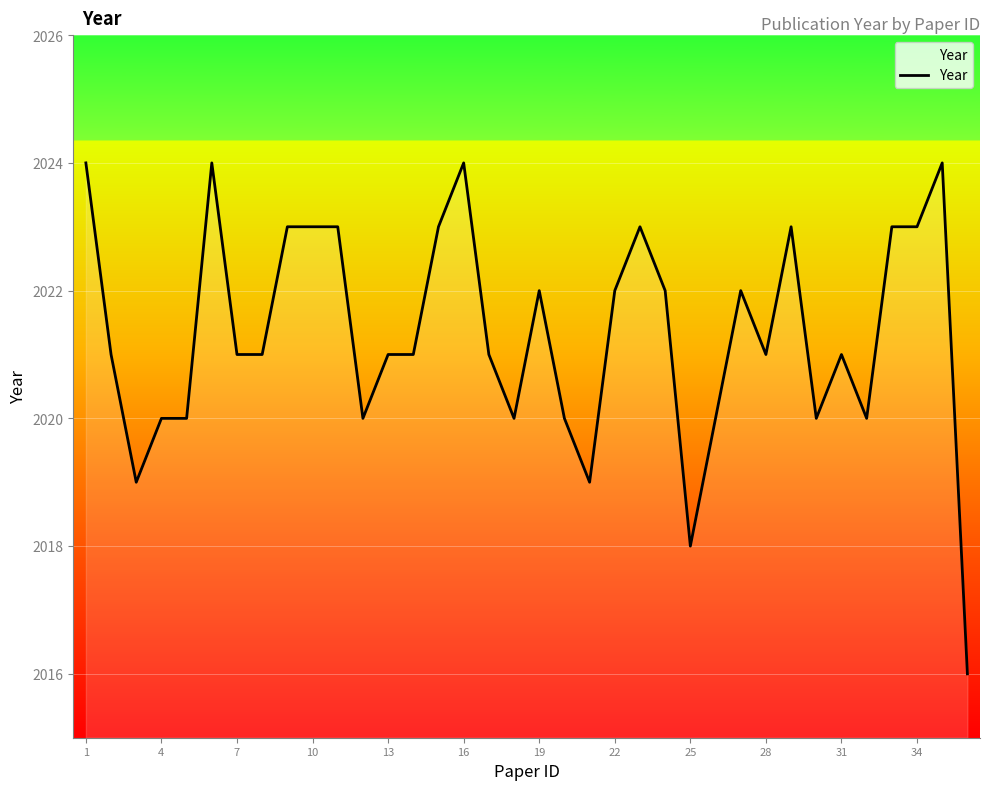

What is the greatest value displayed?

2024